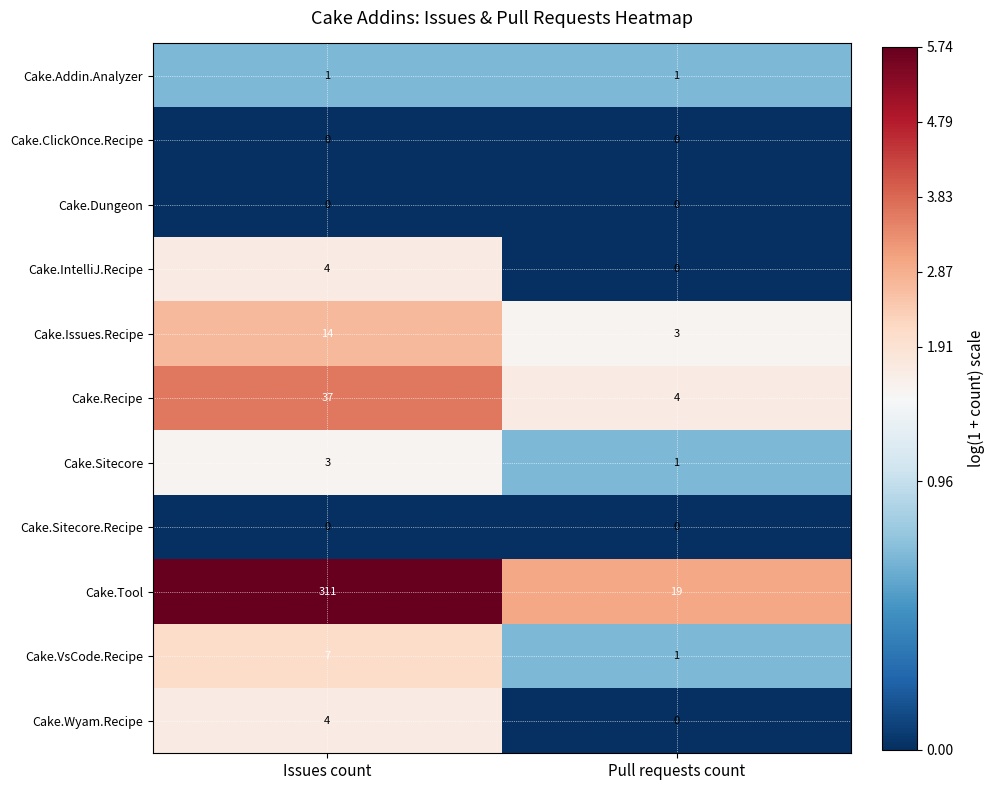

Reading left to right, extract all data points from this chart.

Cake.Addin.Analyzer: Issues count=1	Pull requests count=1
Cake.ClickOnce.Recipe: Issues count=0	Pull requests count=0
Cake.Dungeon: Issues count=0	Pull requests count=0
Cake.IntelliJ.Recipe: Issues count=4	Pull requests count=0
Cake.Issues.Recipe: Issues count=14	Pull requests count=3
Cake.Recipe: Issues count=37	Pull requests count=4
Cake.Sitecore: Issues count=3	Pull requests count=1
Cake.Sitecore.Recipe: Issues count=0	Pull requests count=0
Cake.Tool: Issues count=311	Pull requests count=19
Cake.VsCode.Recipe: Issues count=7	Pull requests count=1
Cake.Wyam.Recipe: Issues count=4	Pull requests count=0